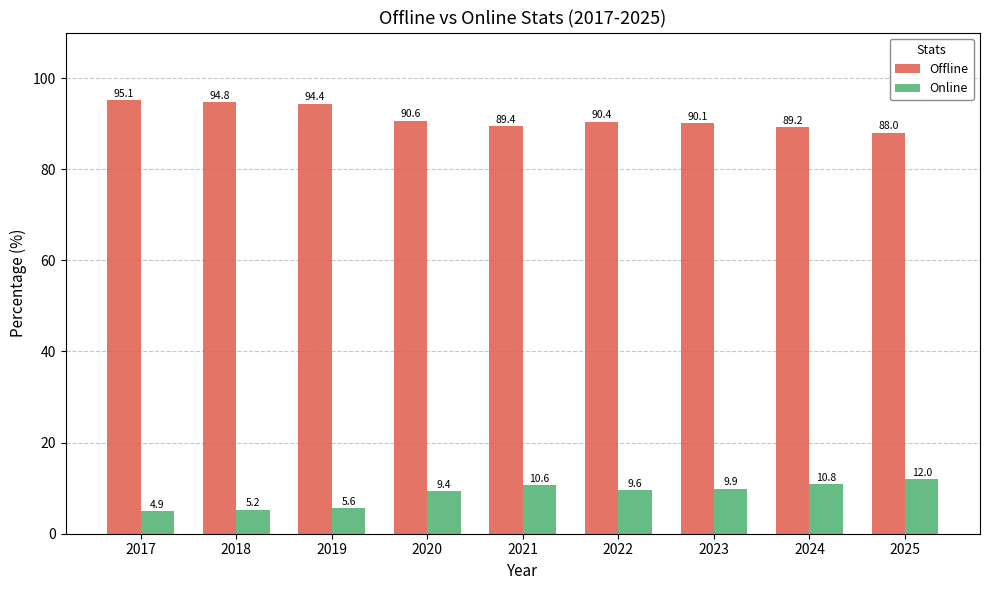

What is the value of the Online bar at the 8th from the left?

10.8